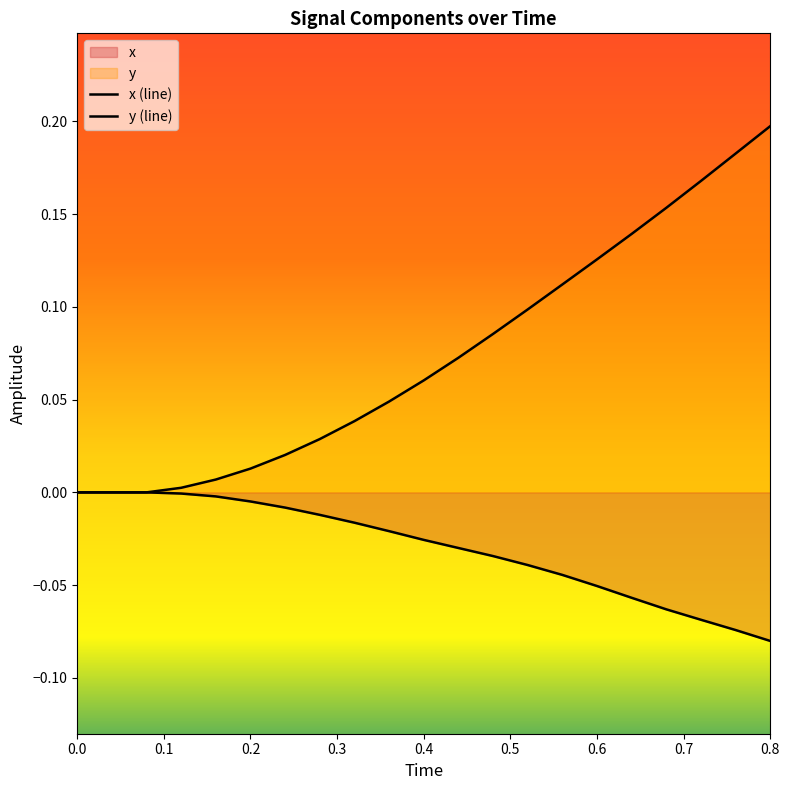

True or false: x and y cross at least once.

False